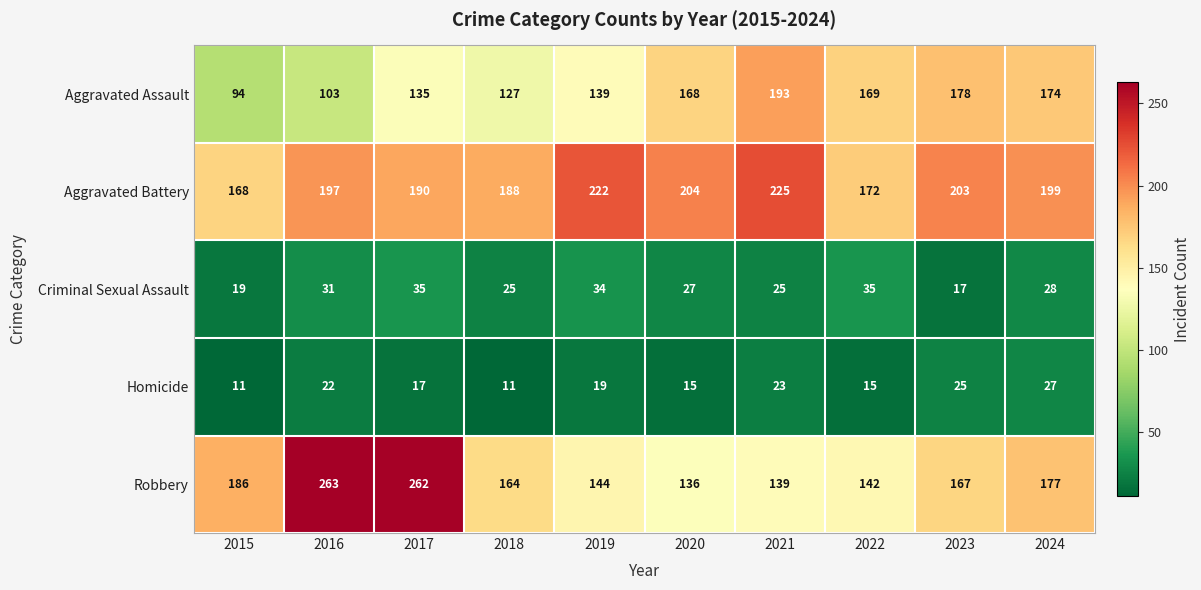

At which category is the sum across all series the highest?

2017